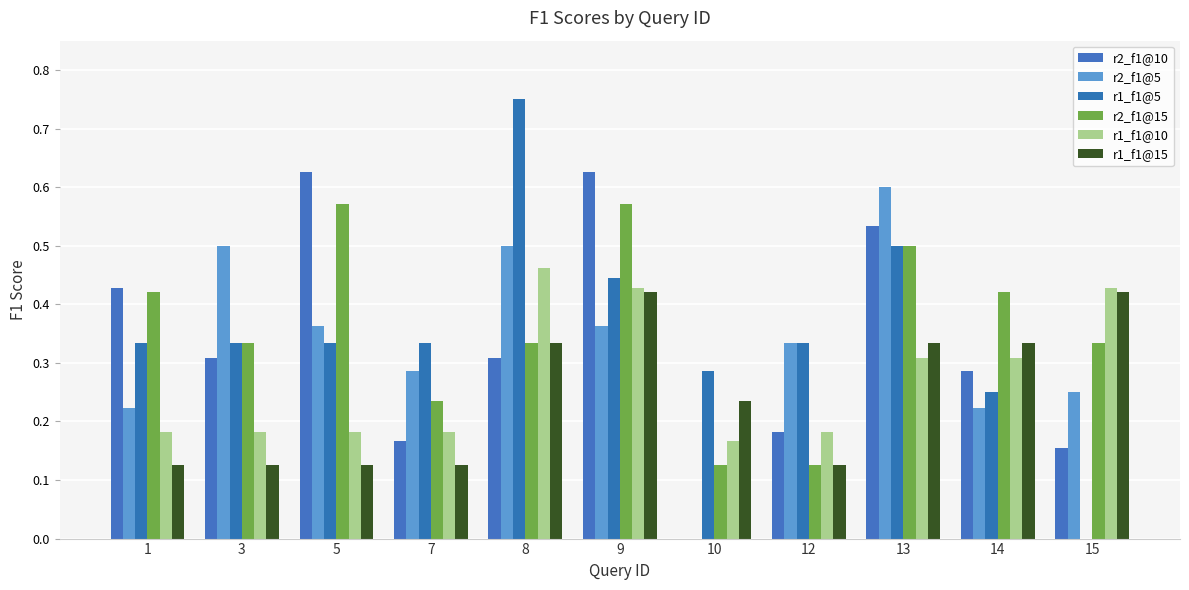

What are all the series names shown in the legend?

r2_f1@10, r2_f1@5, r1_f1@5, r2_f1@15, r1_f1@10, r1_f1@15